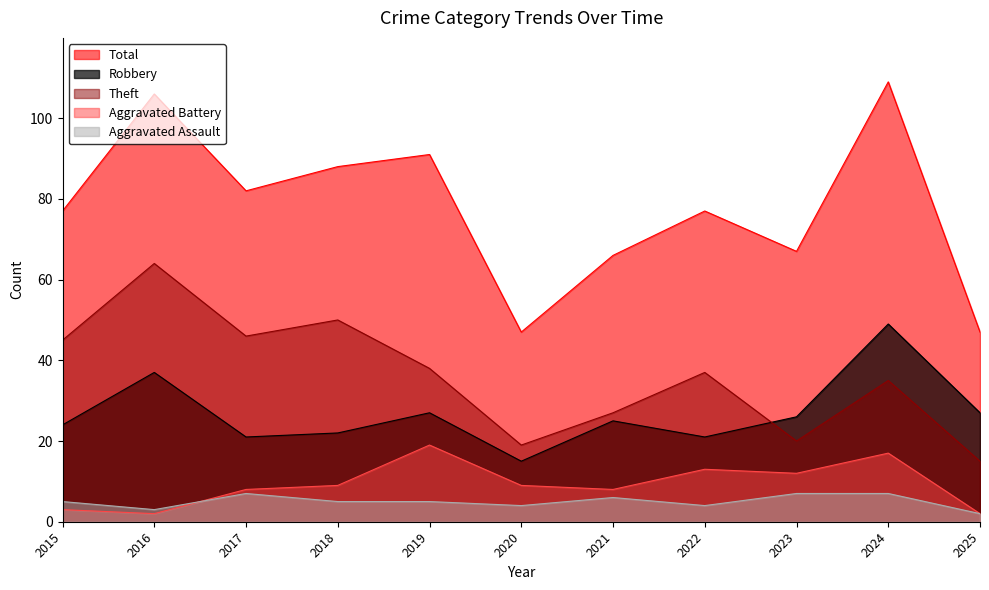

At how many categories does at least one series exceed 63?

9